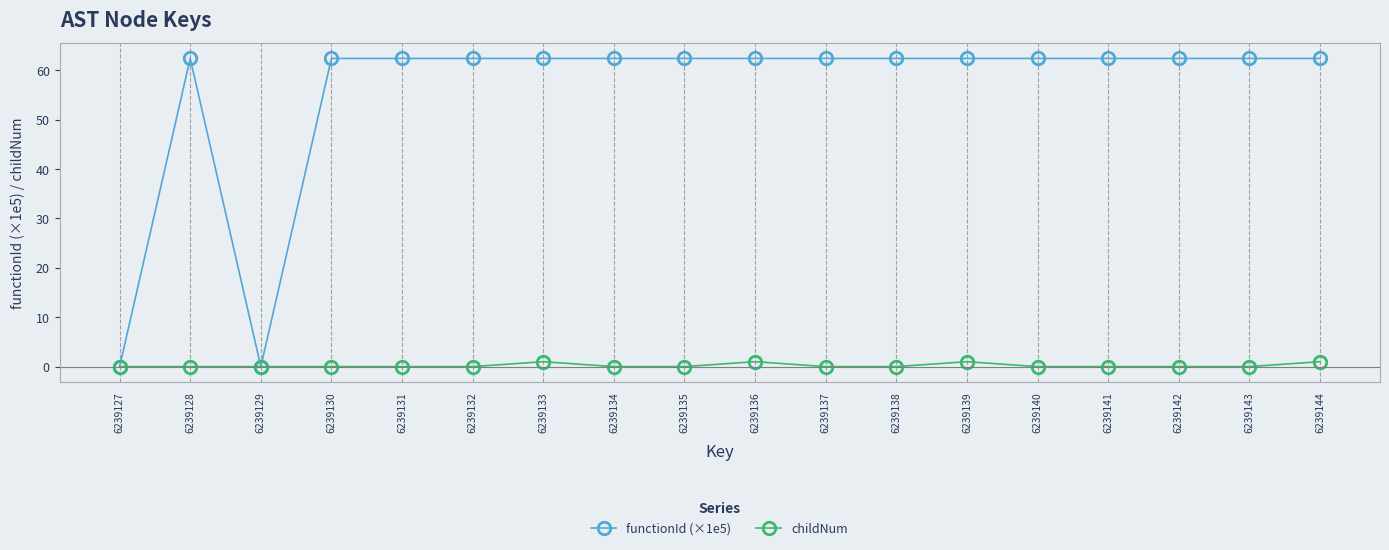

At 6239131, list the series in order from smallest to largest.

childNum, functionId (×1e5)